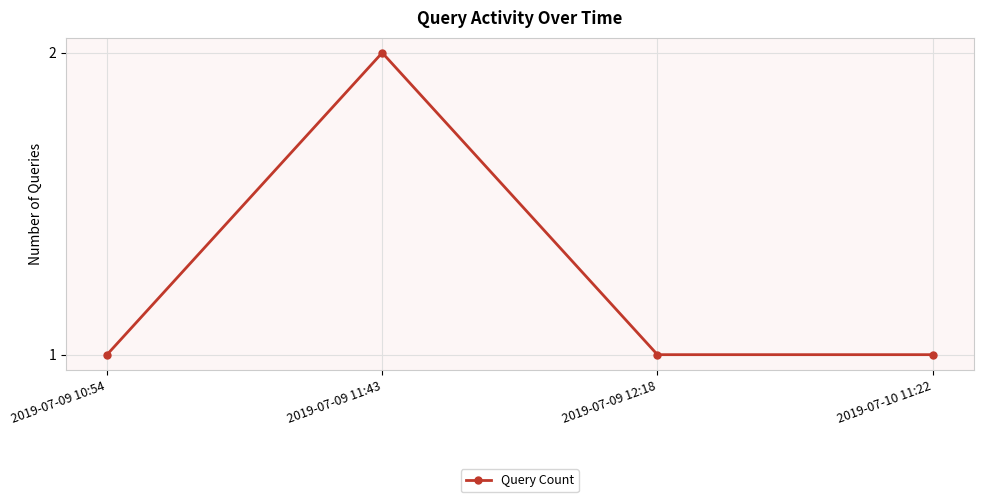

What is the ratio of the value at 2019-07-09 10:54 to the value at 2019-07-10 11:22?

1.0